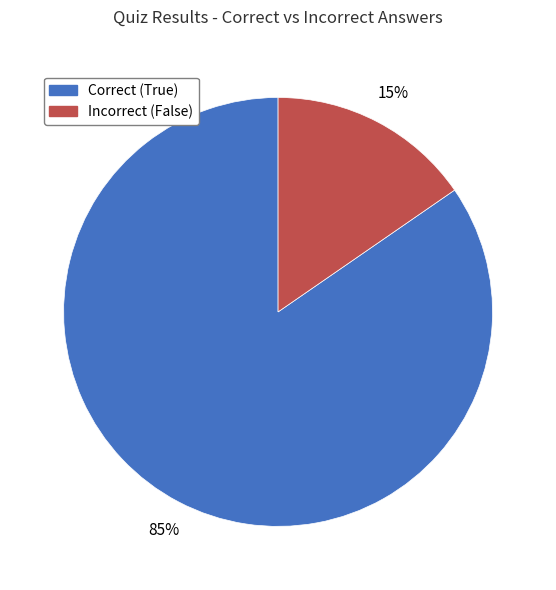

Does any single category account for the majority?

Yes